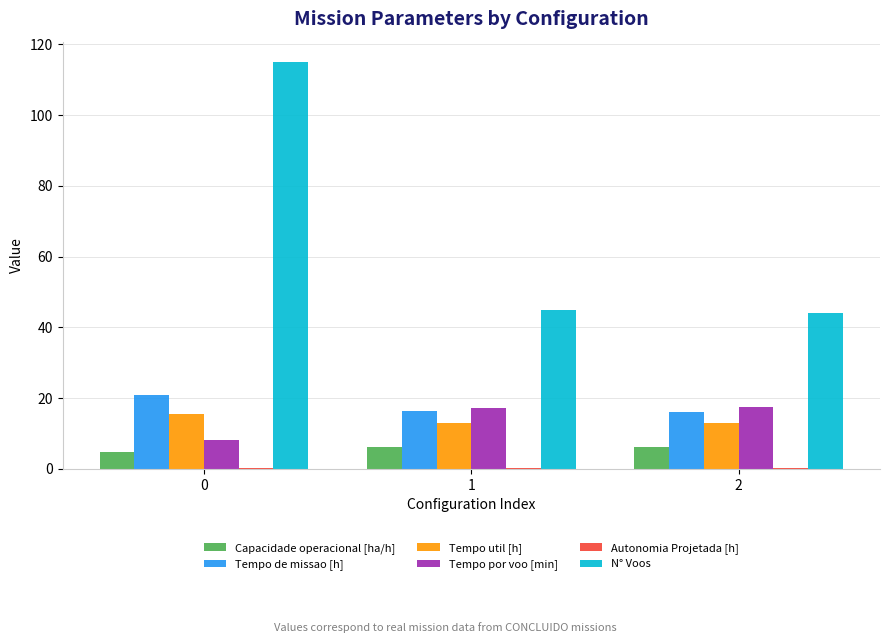

Count the number of categories in the chart.

3